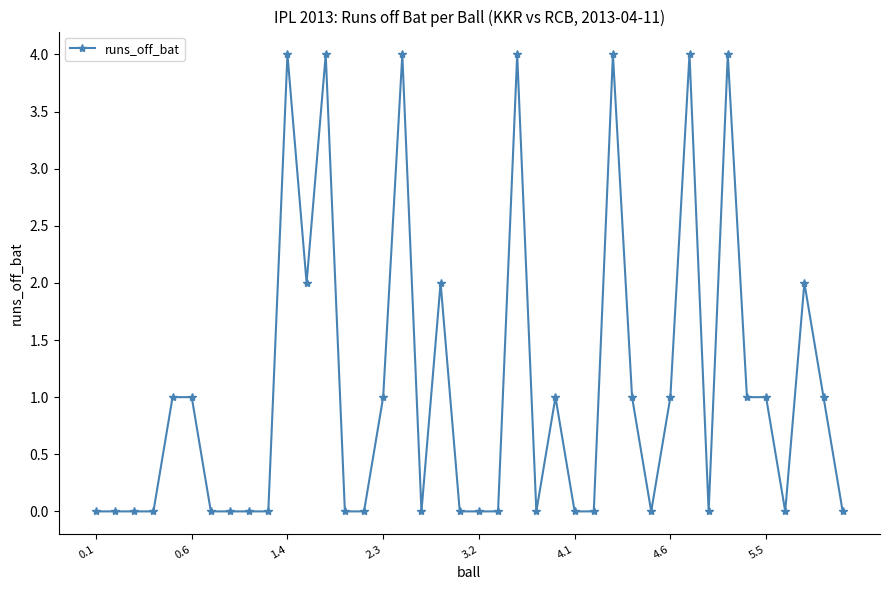

What is the difference between the maximum and second lowest values?

4